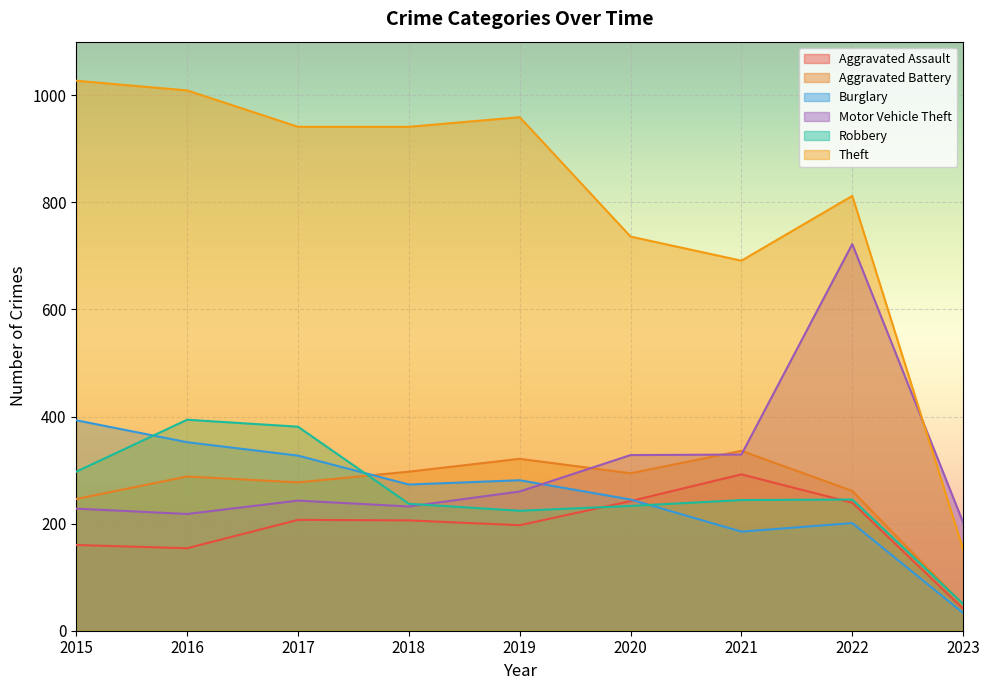

What is the minimum value for Aggravated Battery?

49